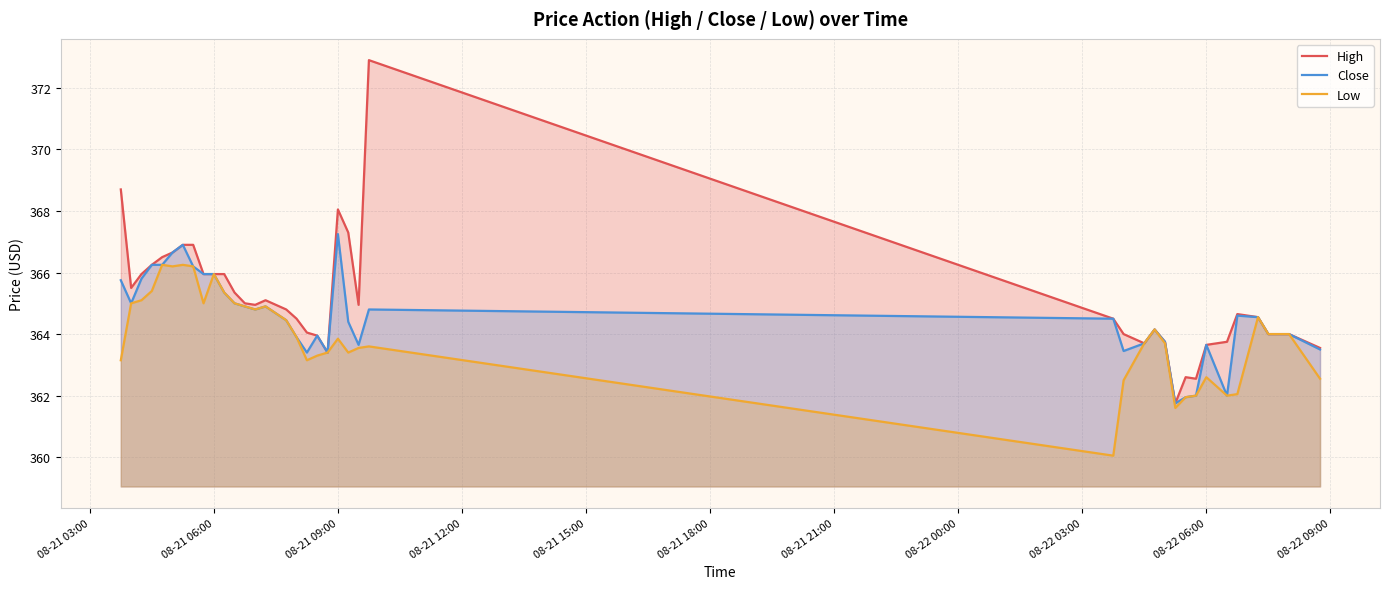

What is the difference between the highest and lowest values at 08-21 09:00?

4.2